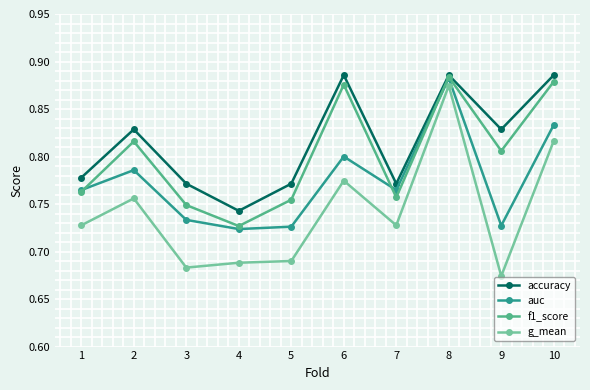

Does the chart have visible grid lines?

Yes